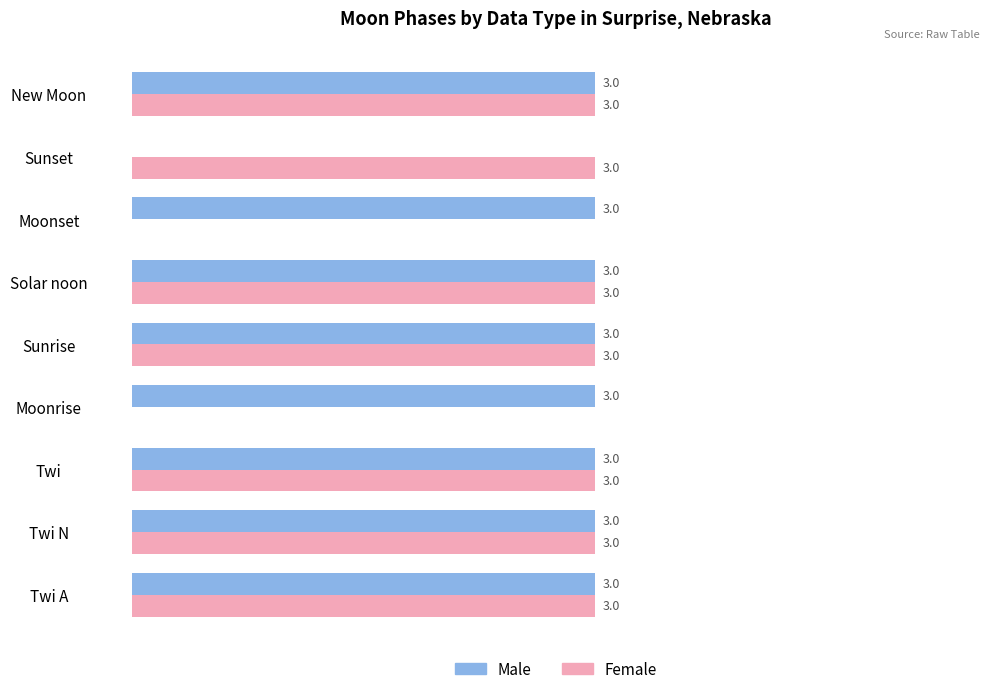

Which series has the largest total across all categories?

Male